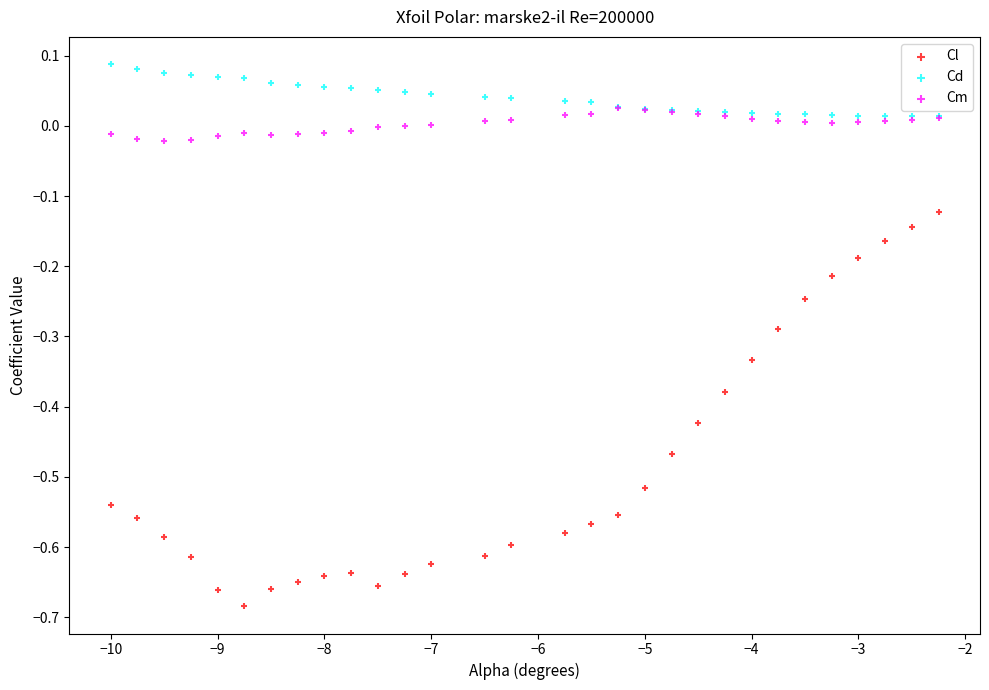

What are all the series names shown in the legend?

Cl, Cd, Cm